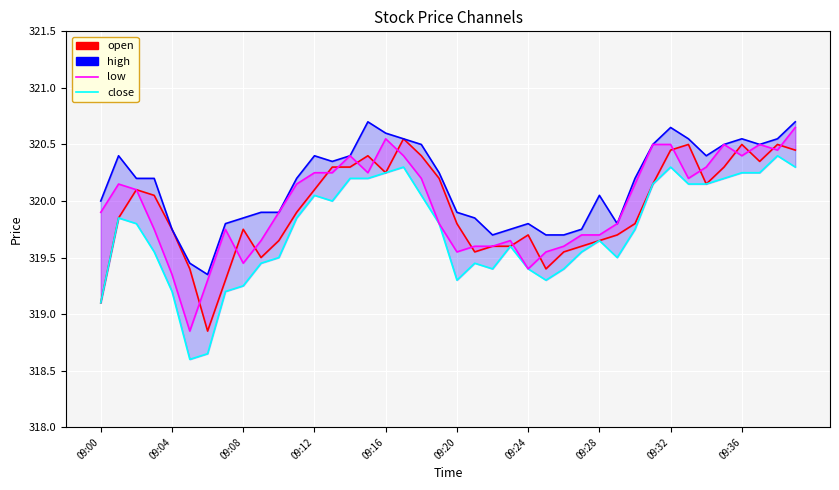

What position from the left is 09:16?

17